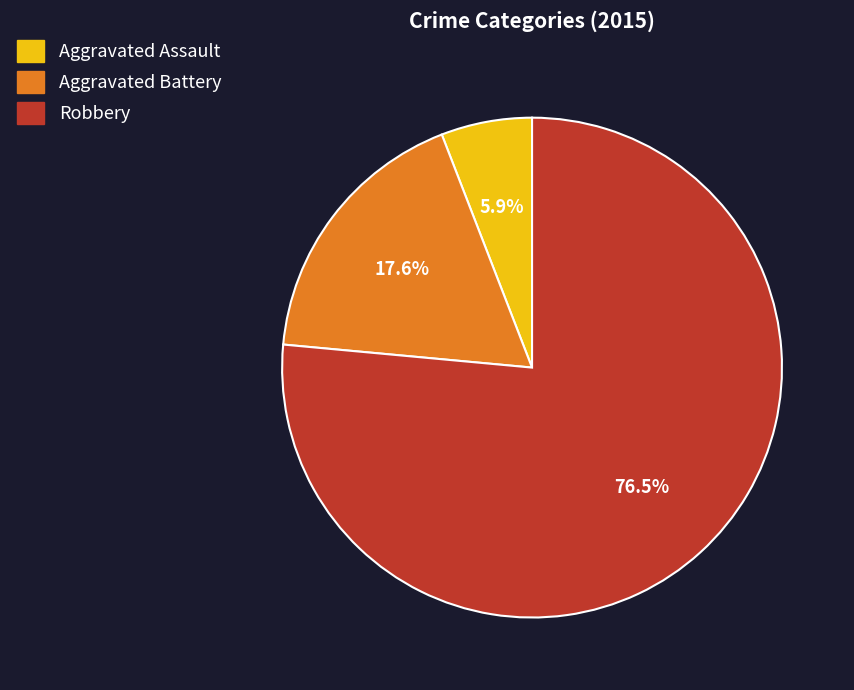

Which category accounts for the majority?

Robbery